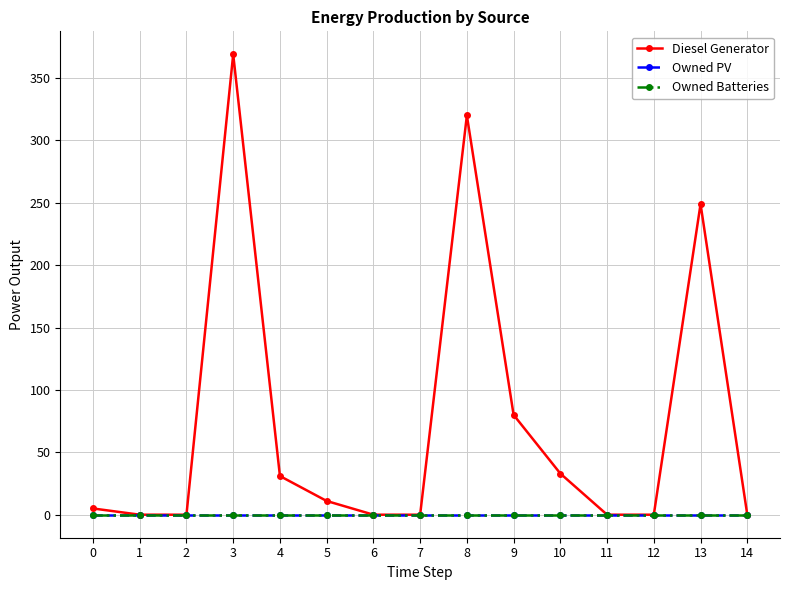

What is the difference between the maximum and minimum values in the Diesel Generator series?

369